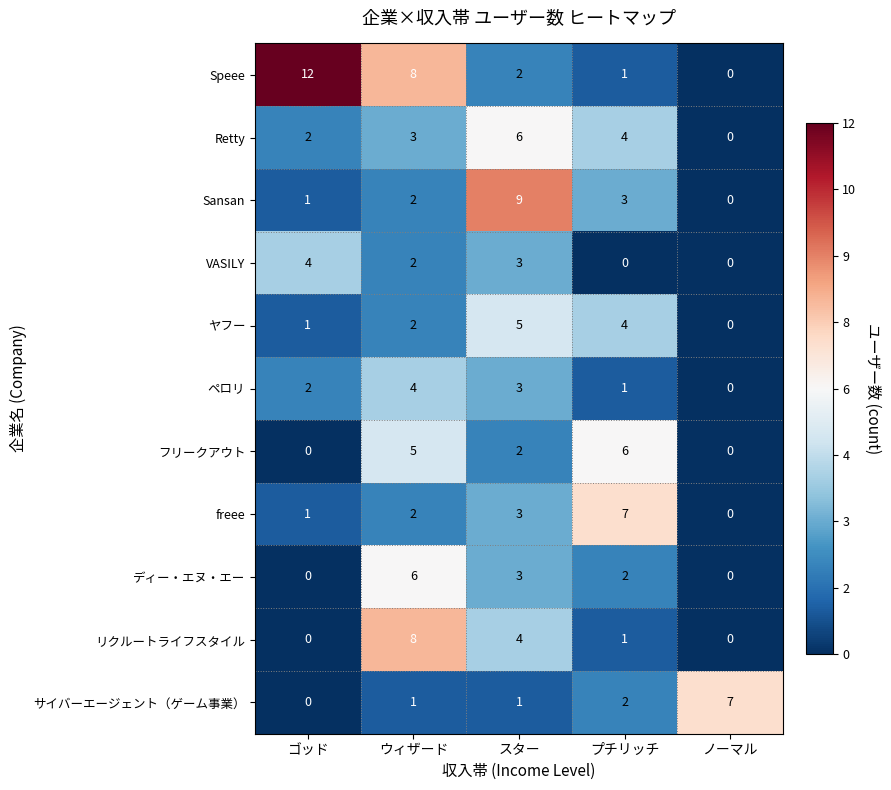

Which series has the widest spread of values?

Speee